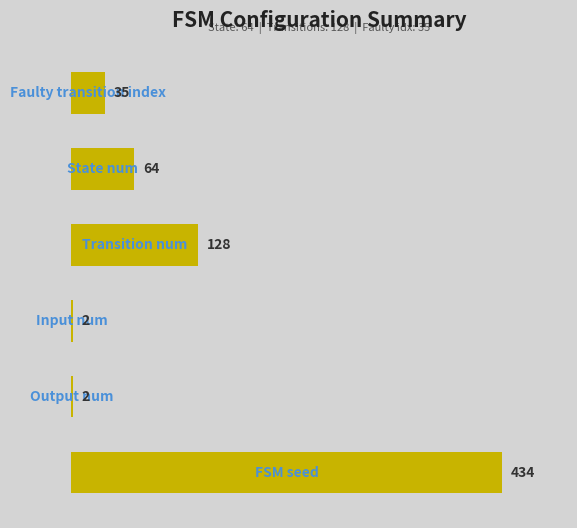

What is the value of the 6th bar from the top?

434